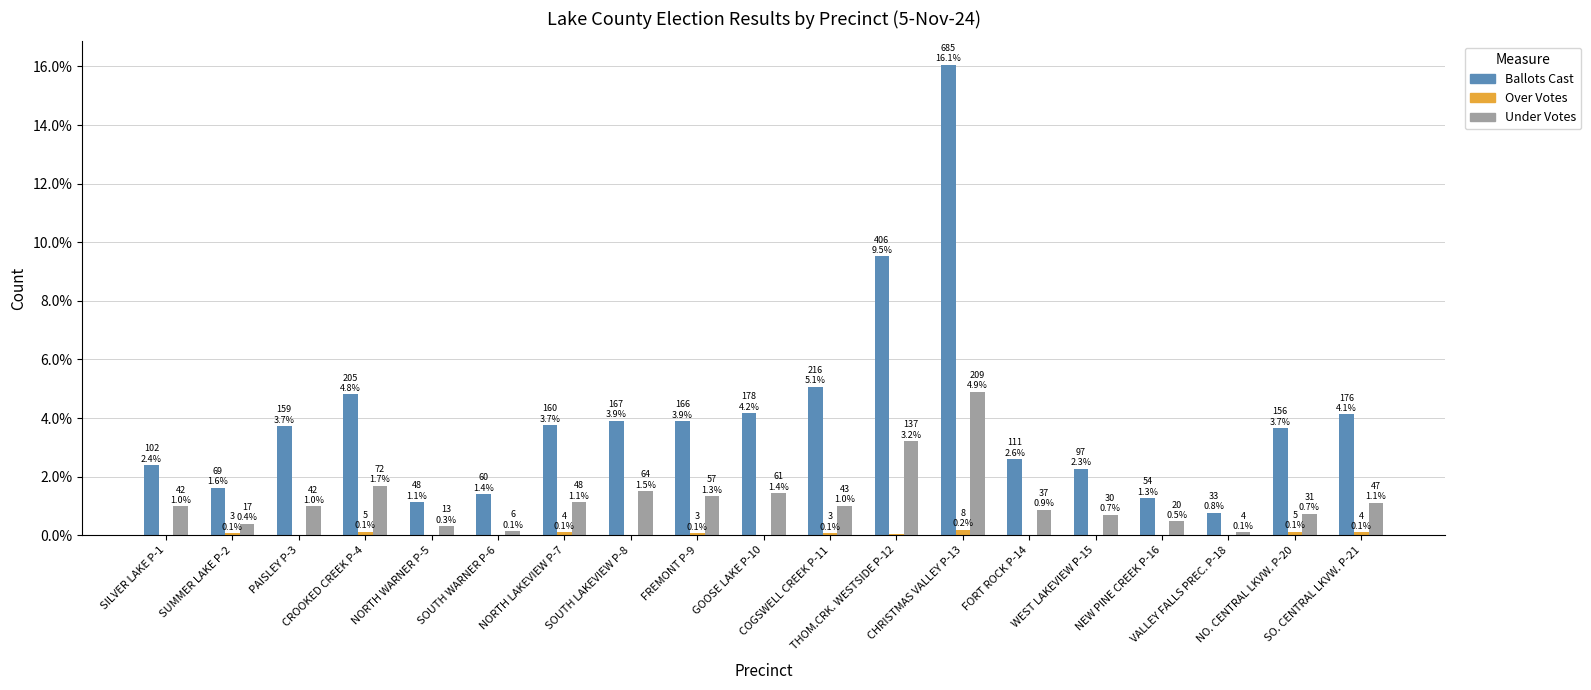

Which series has the largest total across all categories?

Ballots Cast